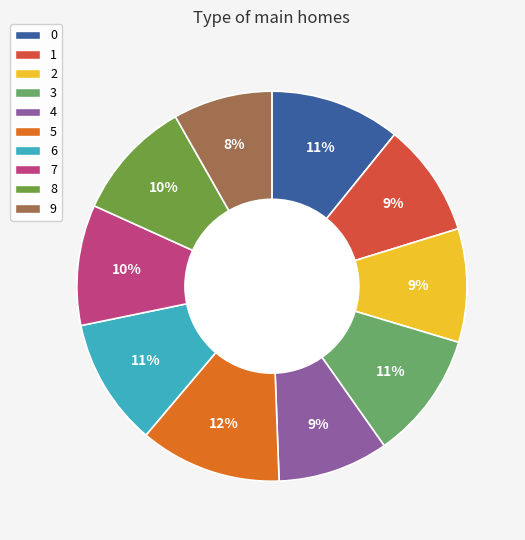

Which slice is the smallest?

9